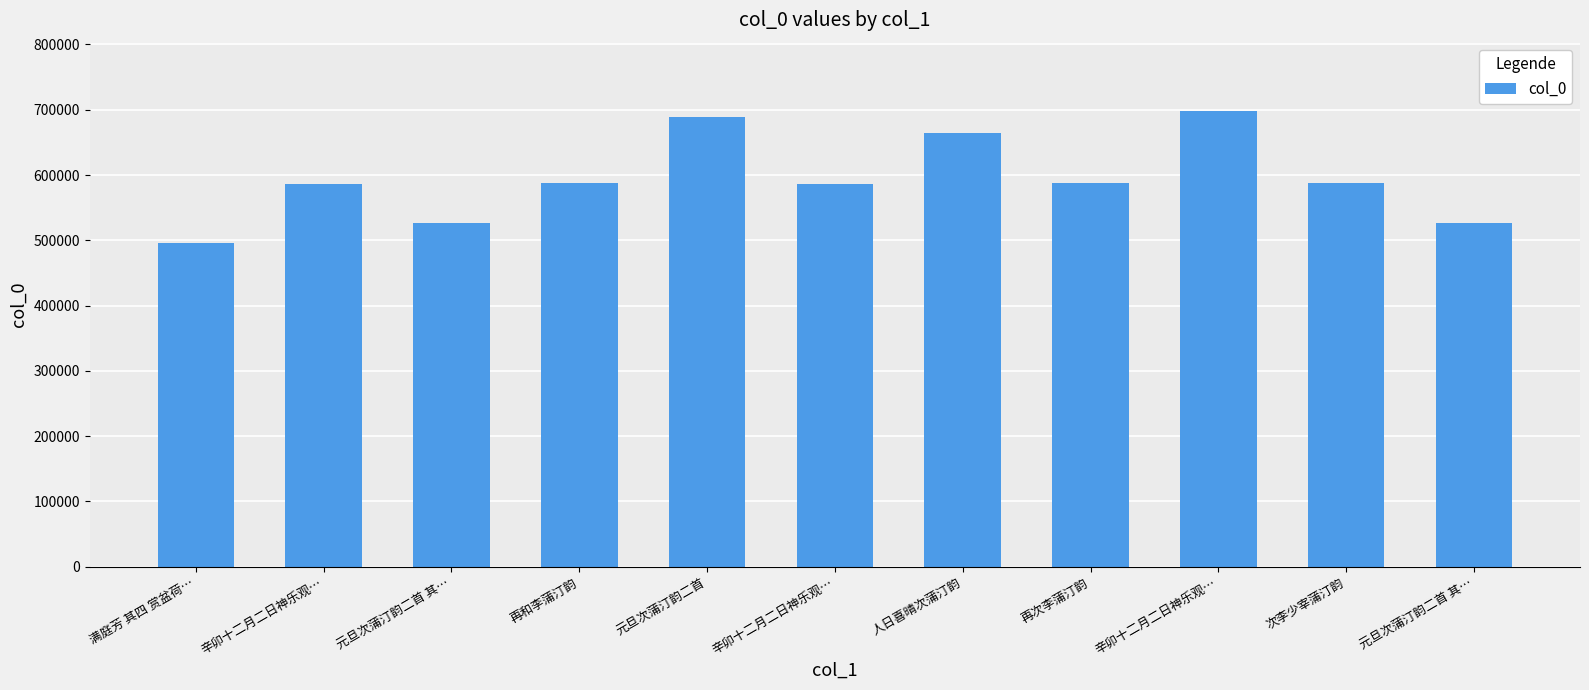

Does the chart contain any negative values?

No